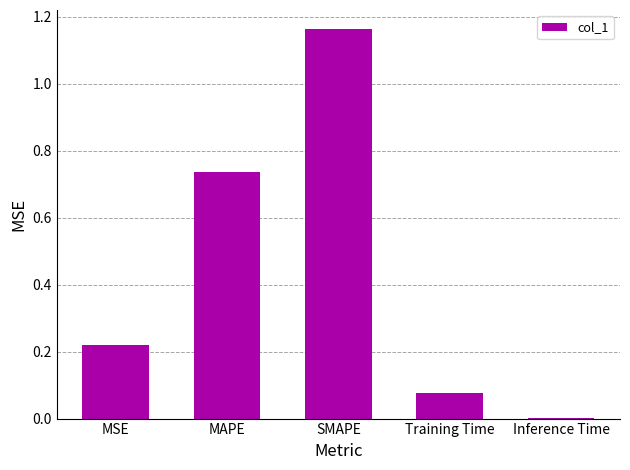

Is it true that the value at Inference Time is 0.0?

True